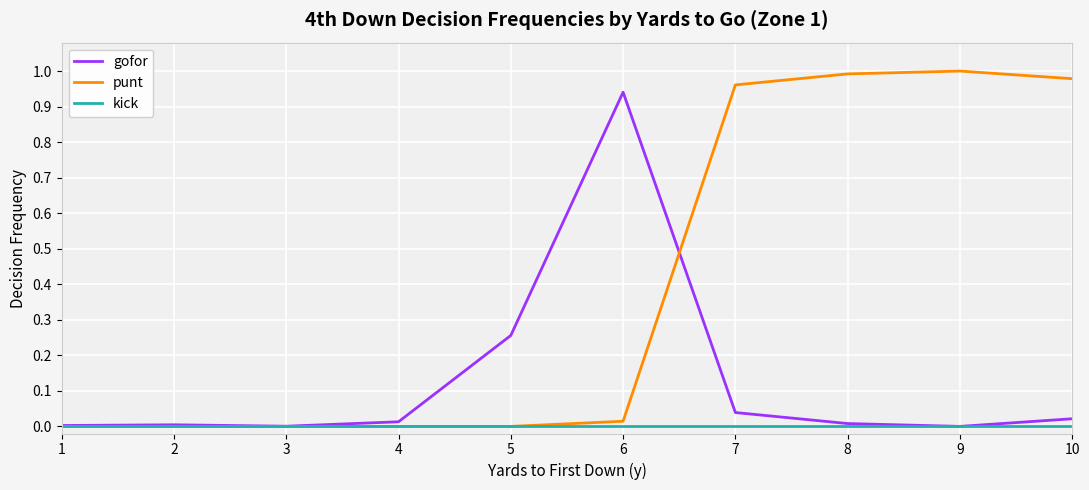

True or false: punt has a value of -0.7 at 1.

False